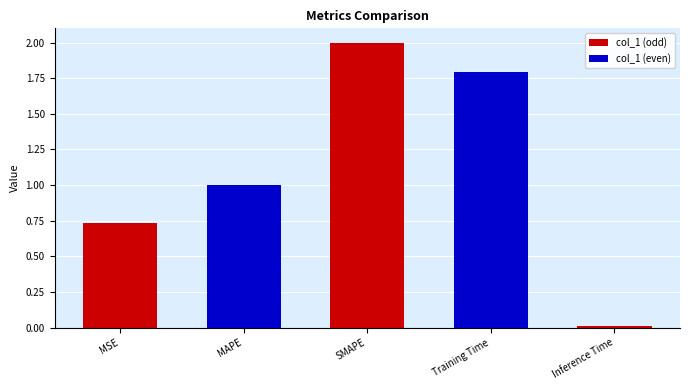

What is the difference between the maximum and minimum values?

2.0